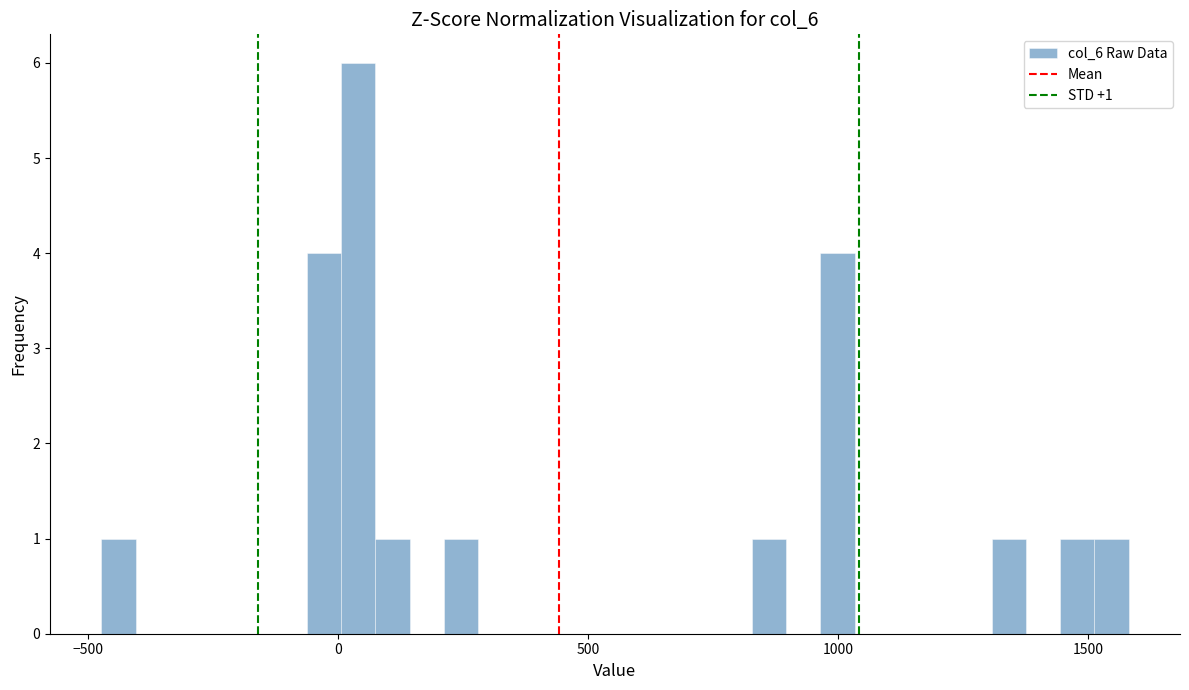

Around what value on the x-axis is the tallest bar? Give the approximate position of its centre, as read against the axis.

50